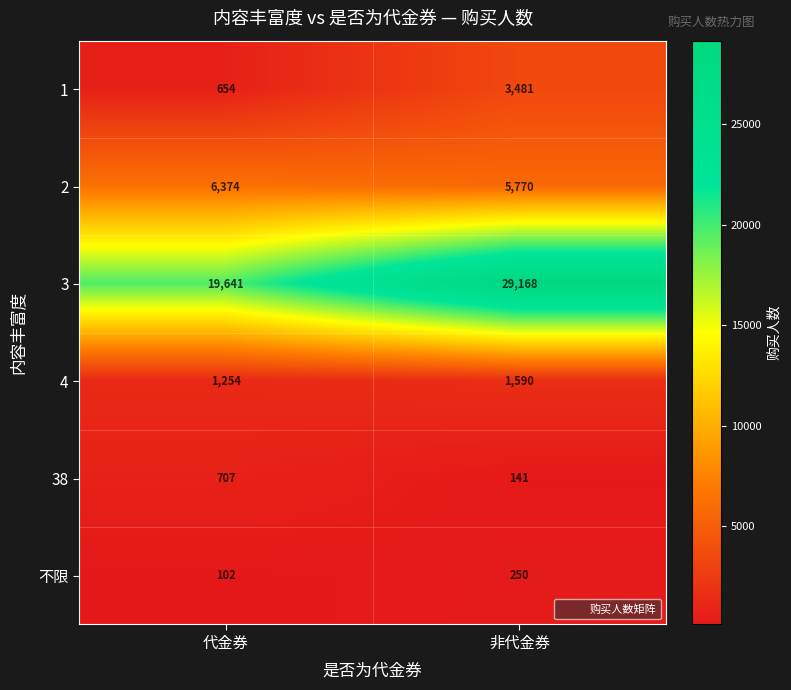

What is the average value of the 38 series?

424